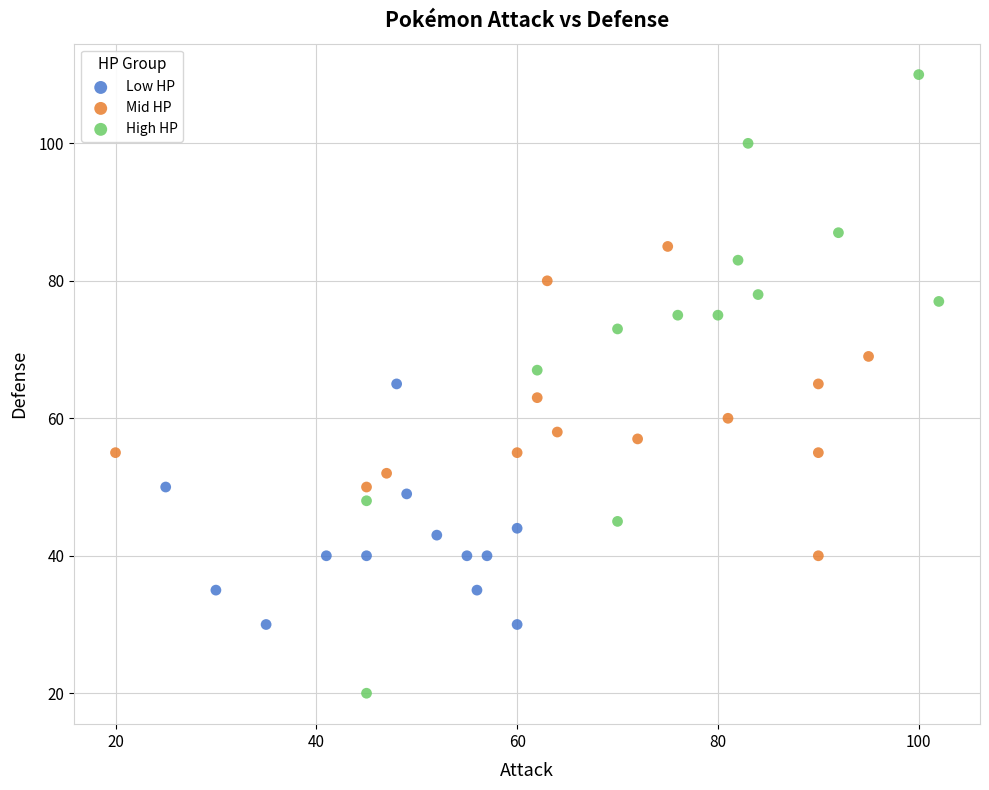

Which series has the largest Y range (max minus min)?

High HP